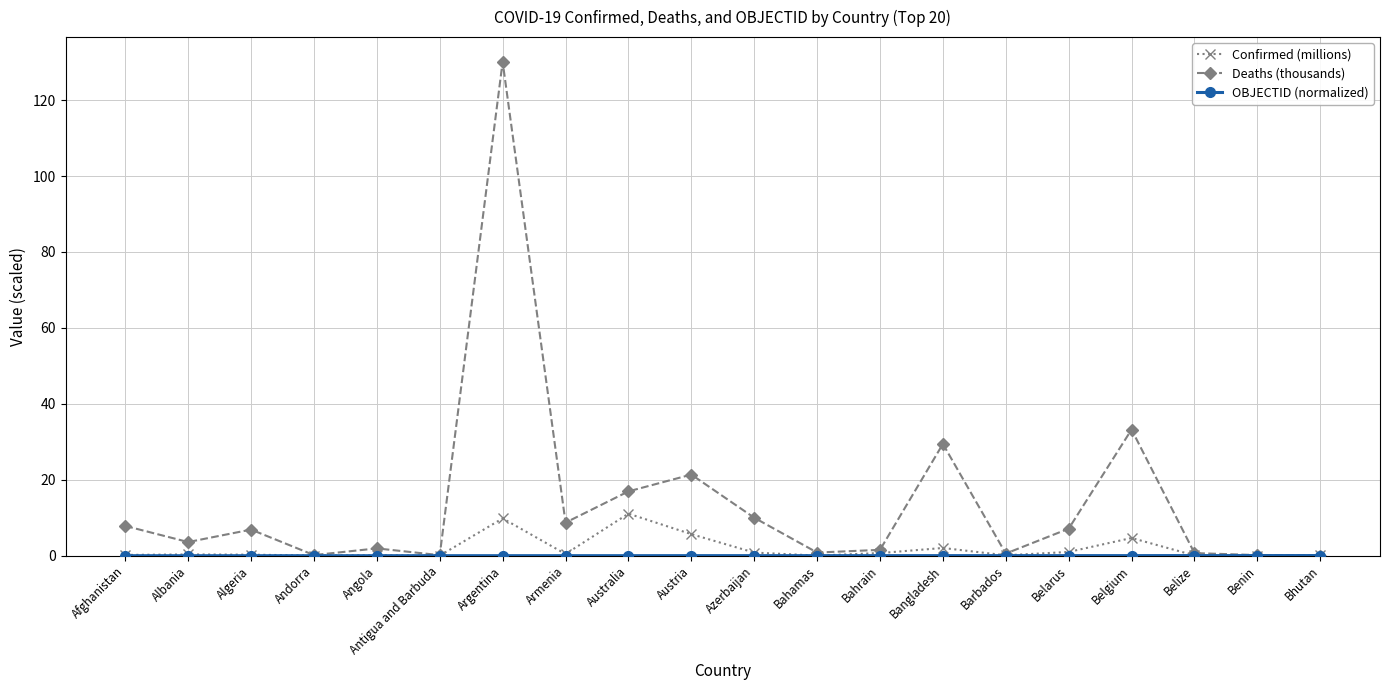

The Deaths (thousands) series shows 7.5 at Austria. True or false?

False